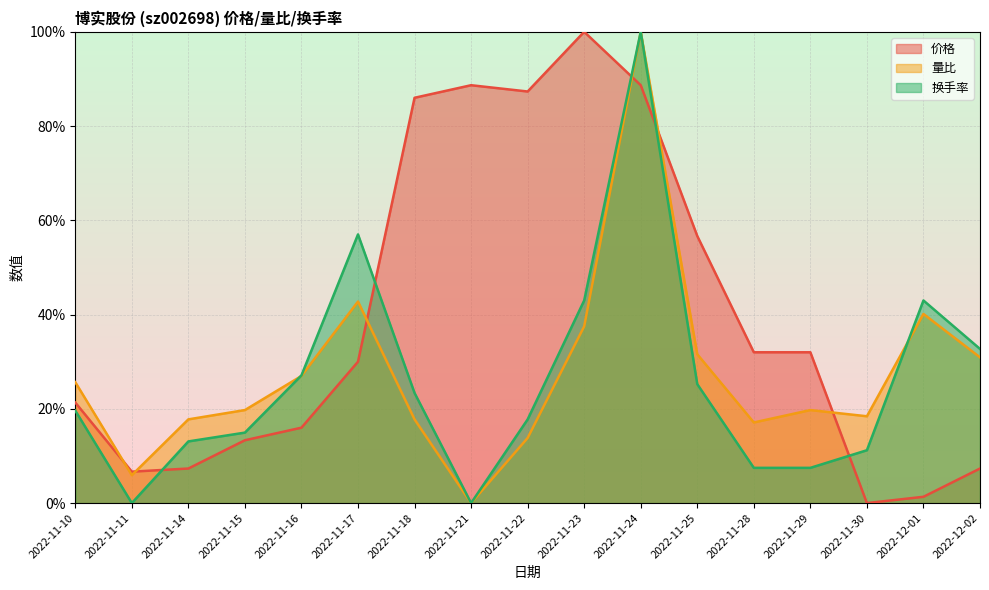

In 价格, how many points are lower than both neighbors (excluding endpoints)?

3